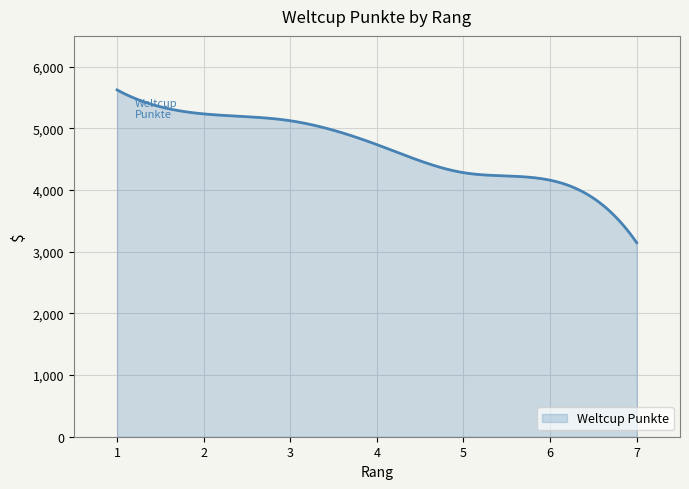

What is the difference between the second highest and second lowest values?

2422.0